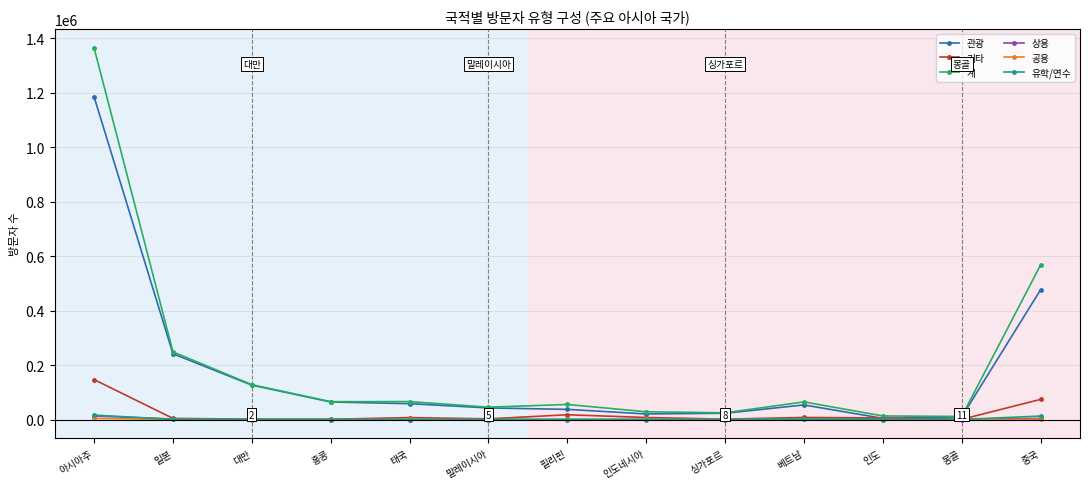

Which series has the widest spread of values?

계